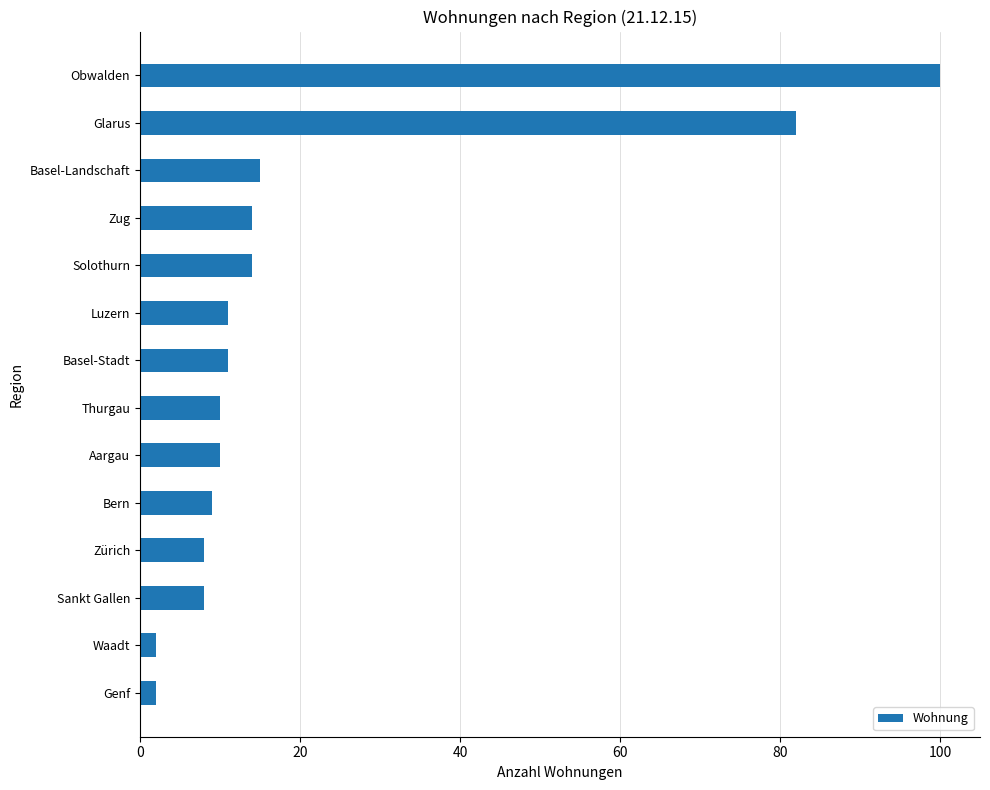

Approximately how many times larger is the value at Basel-Landschaft compared to Zürich?

1.9